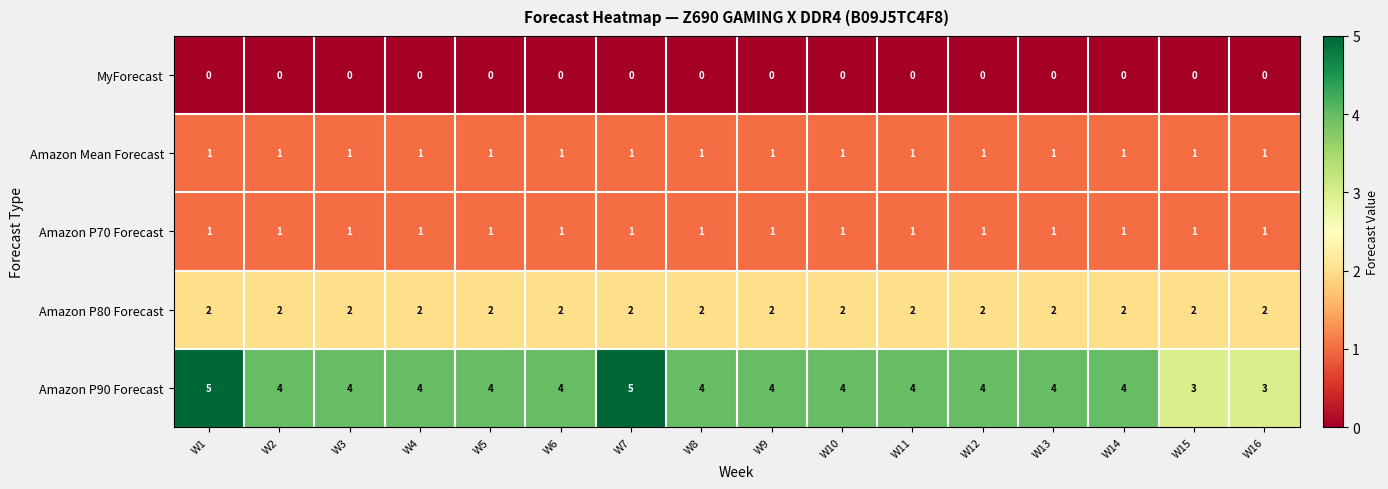

What is the minimum value for Amazon P90 Forecast?

3